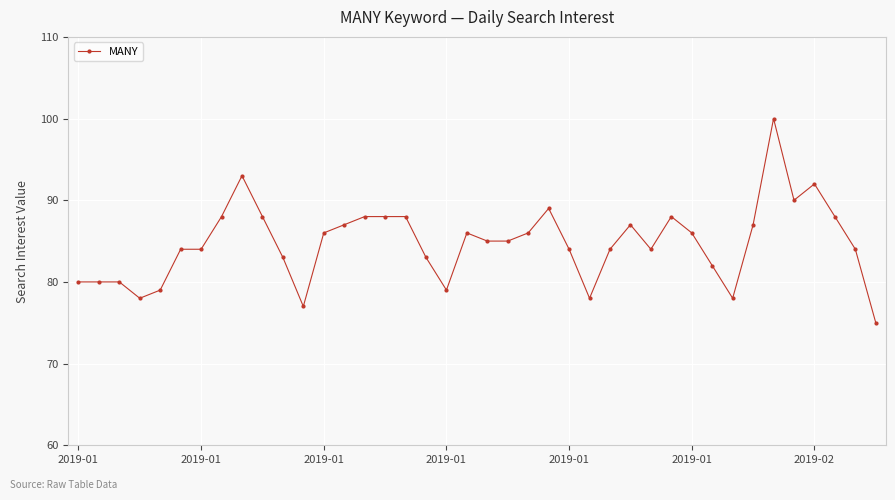

What is the minimum value shown in the chart?

75